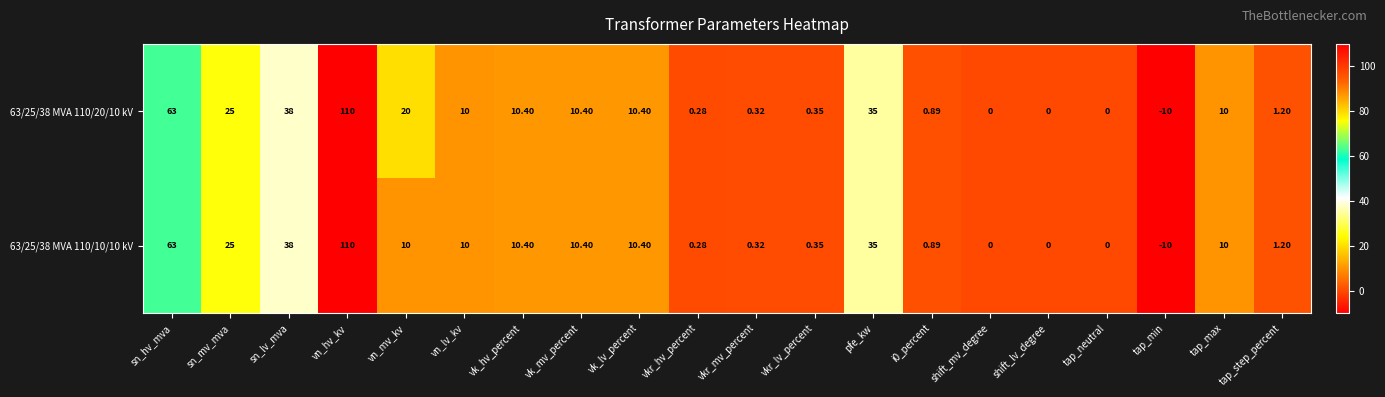

At which label does 63/25/38 MVA 110/20/10 kV reach its peak?

vn_hv_kv